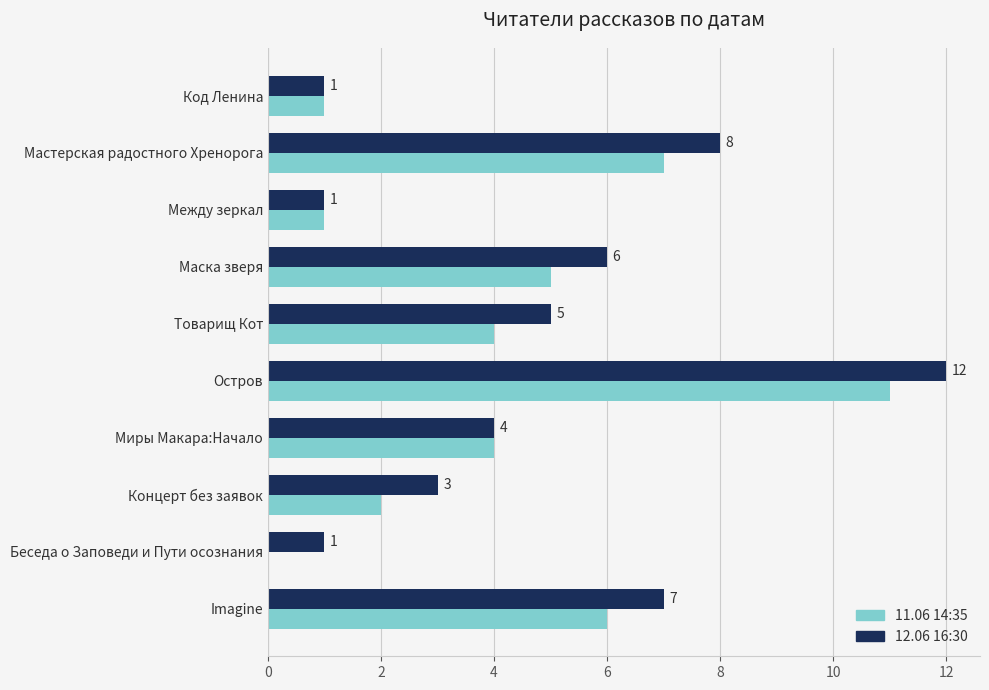

What is the highest value of the 11.06 14:35 series?

11